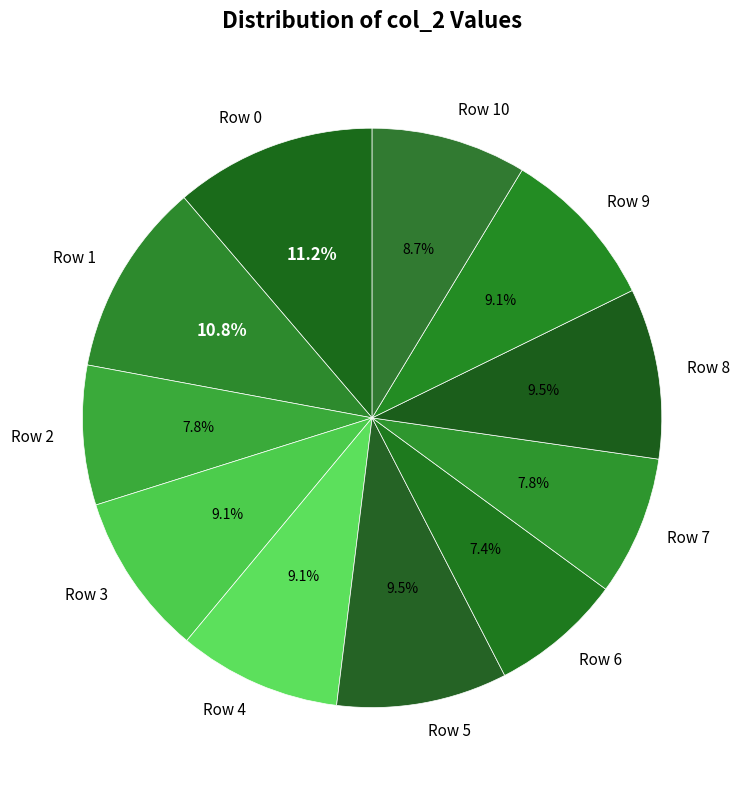

Is Row 4 the majority of the pie?

No